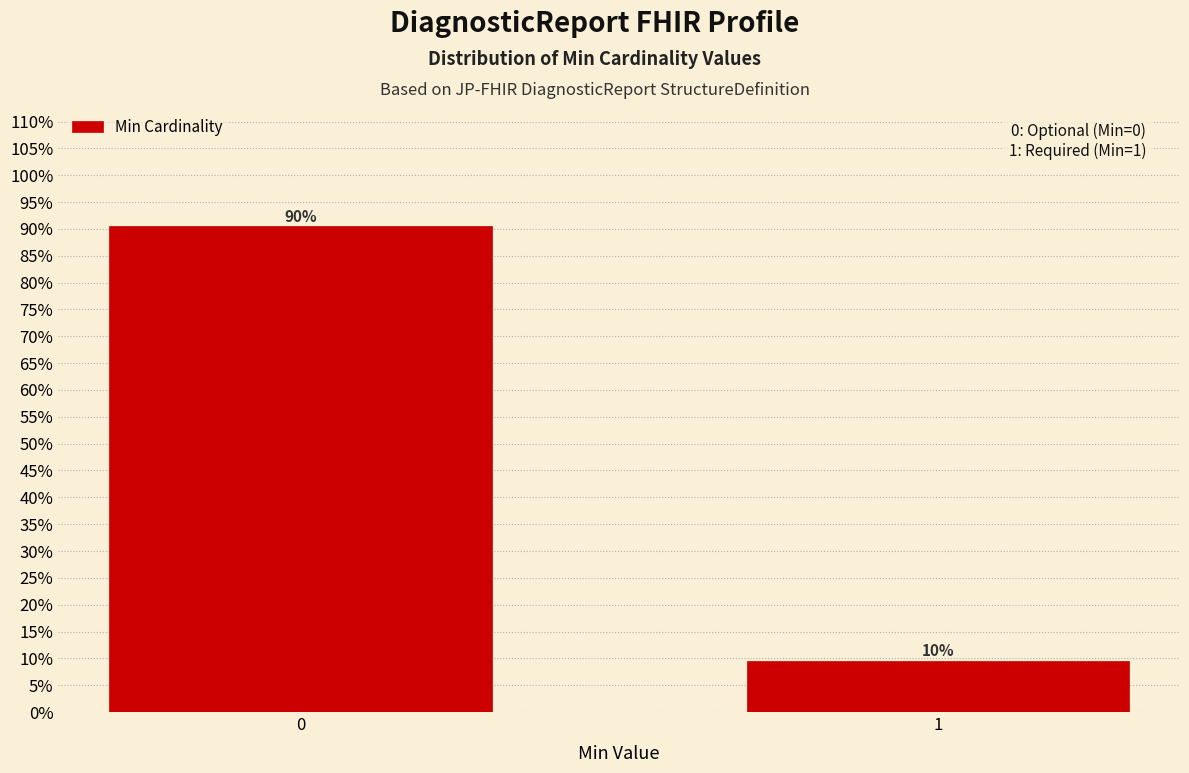

Does the chart contain any negative values?

No